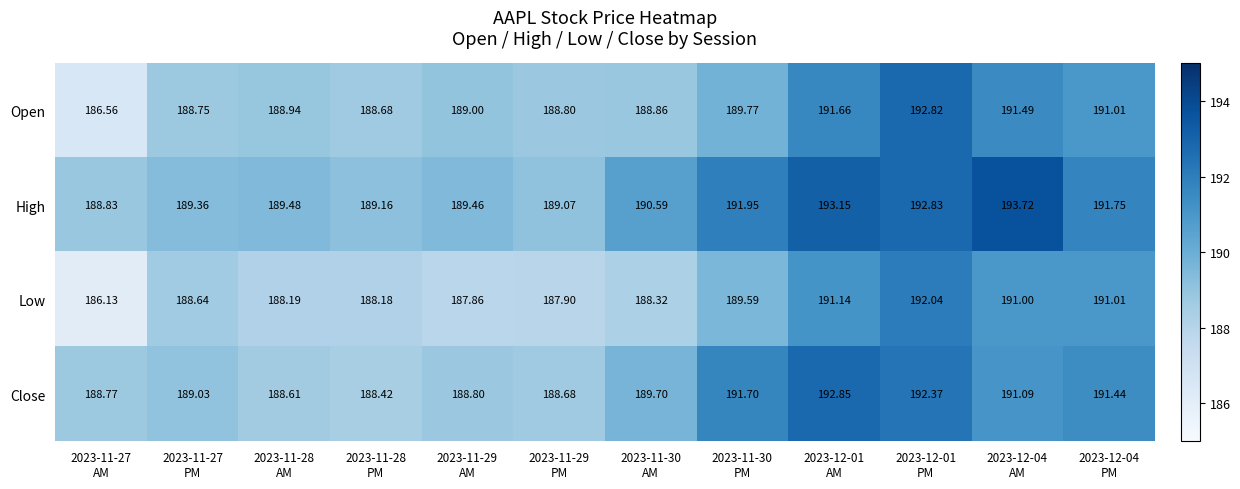

At how many categories does at least one series exceed 187?

12